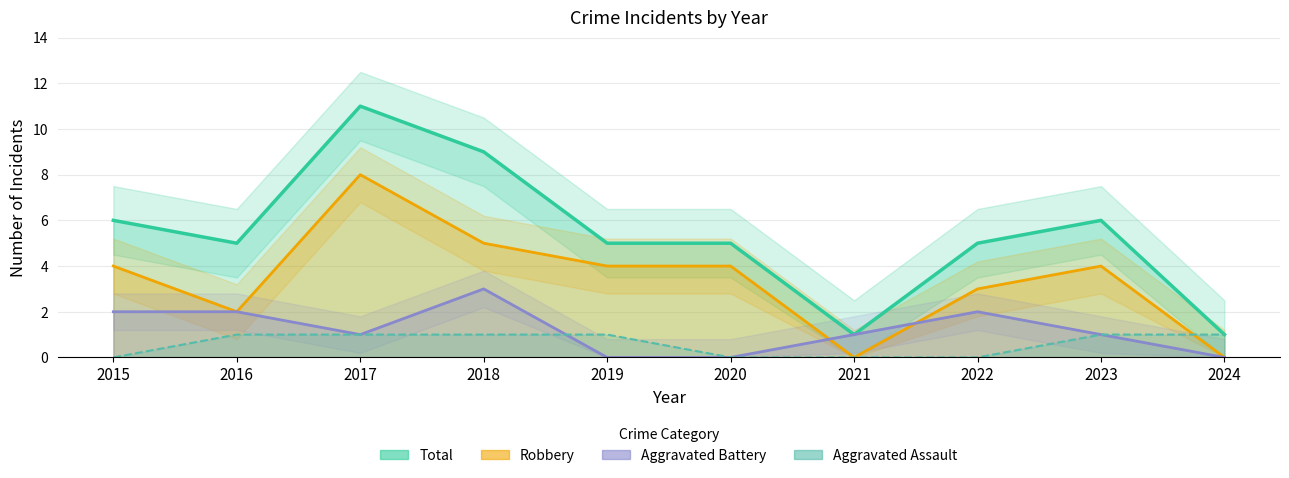

What is the highest value of the Aggravated Battery series?

3